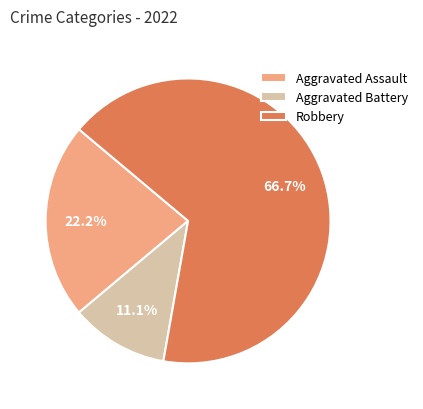

What percentage do Aggravated Battery and Aggravated Assault together represent?

33.3%